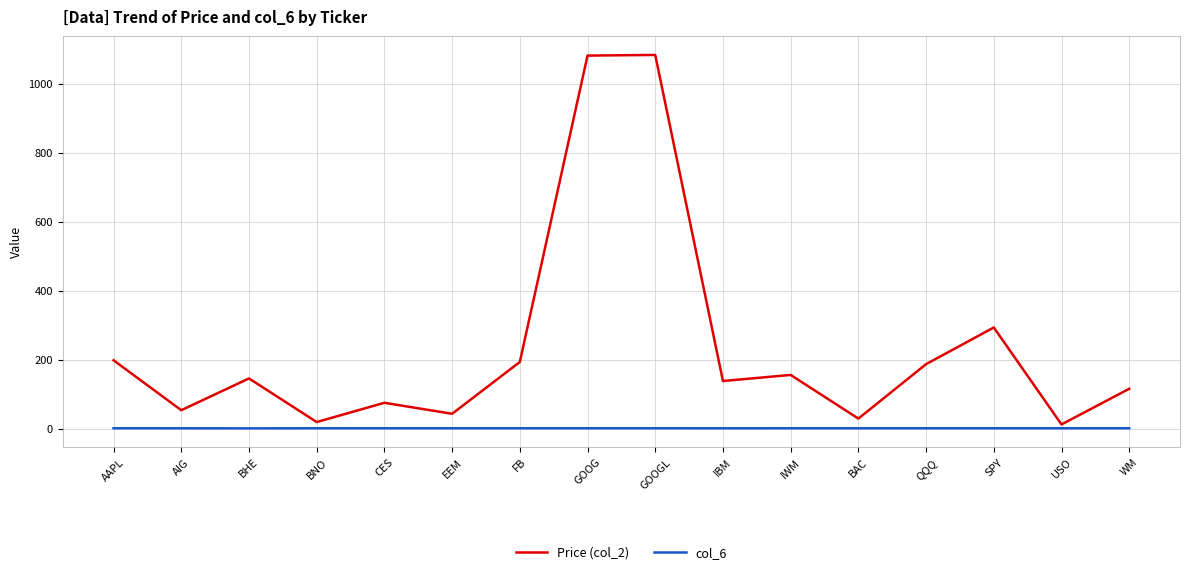

Which series has the widest spread of values?

Price (col_2)